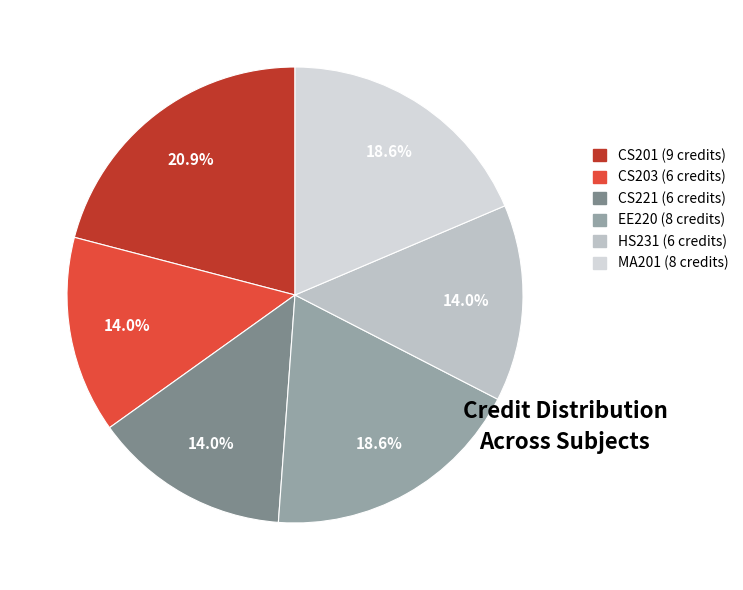

To the nearest percent, what is the average slice percentage?

17%